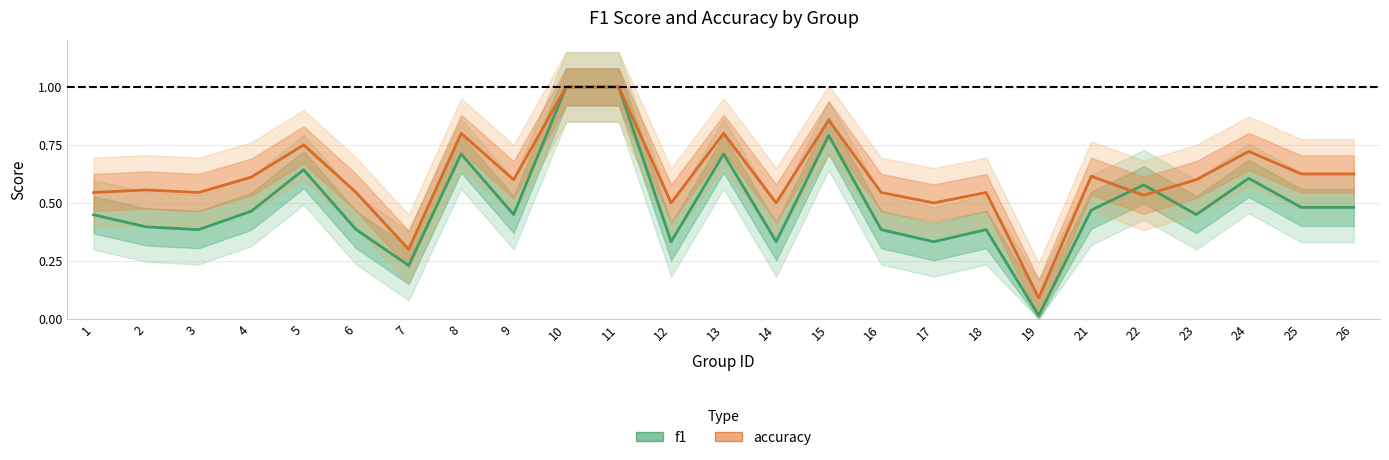

How many interior local valleys does the accuracy series have?

8